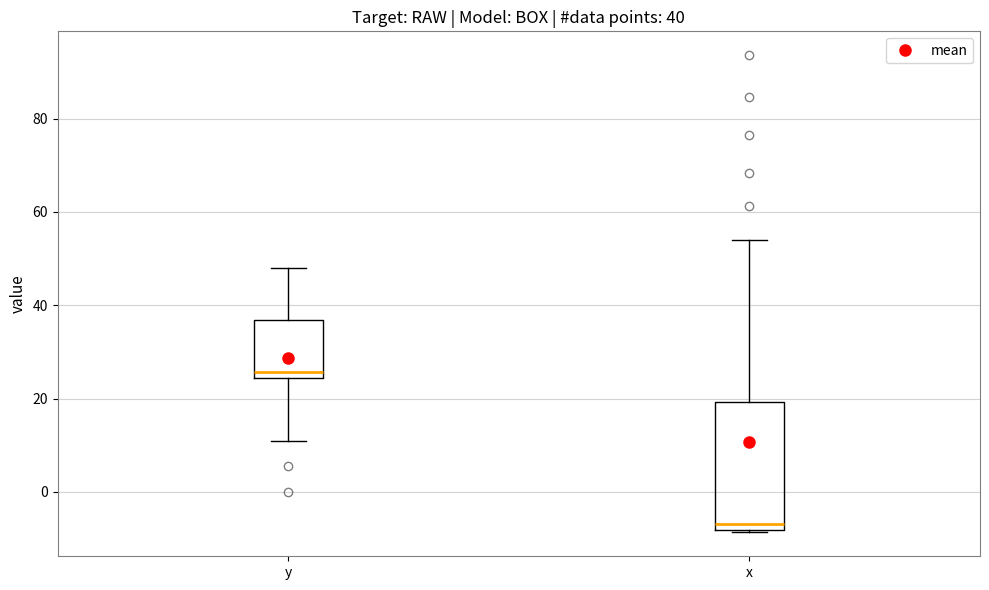

Which box is the tallest, from its lower edge to its upper edge?

x